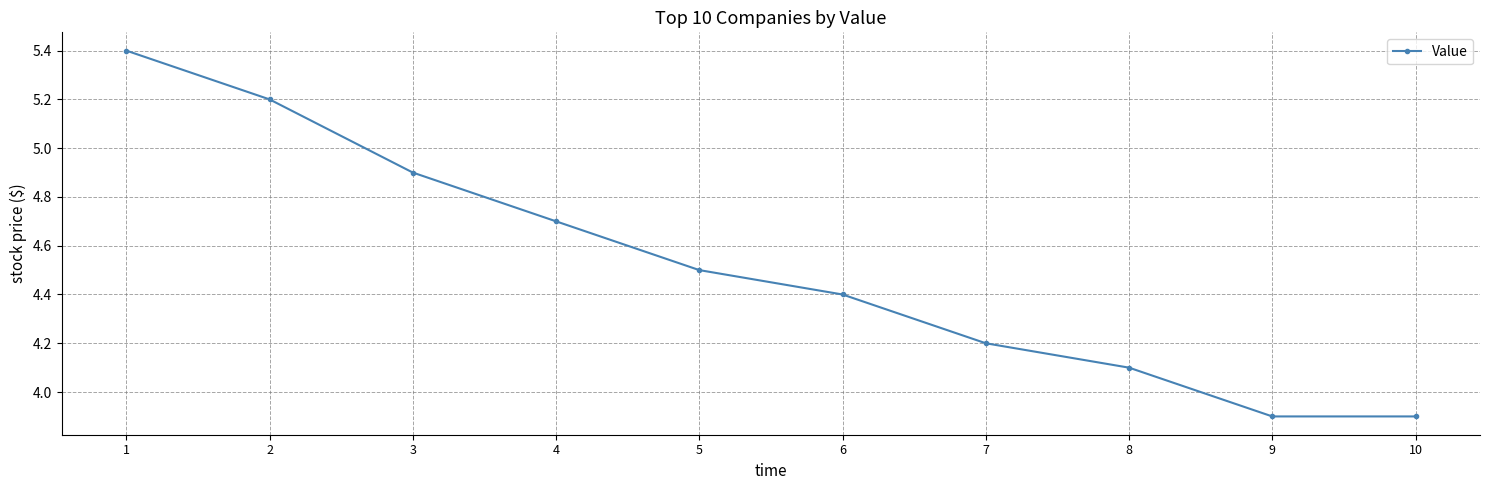

What is the approximate value at 6?

4.4